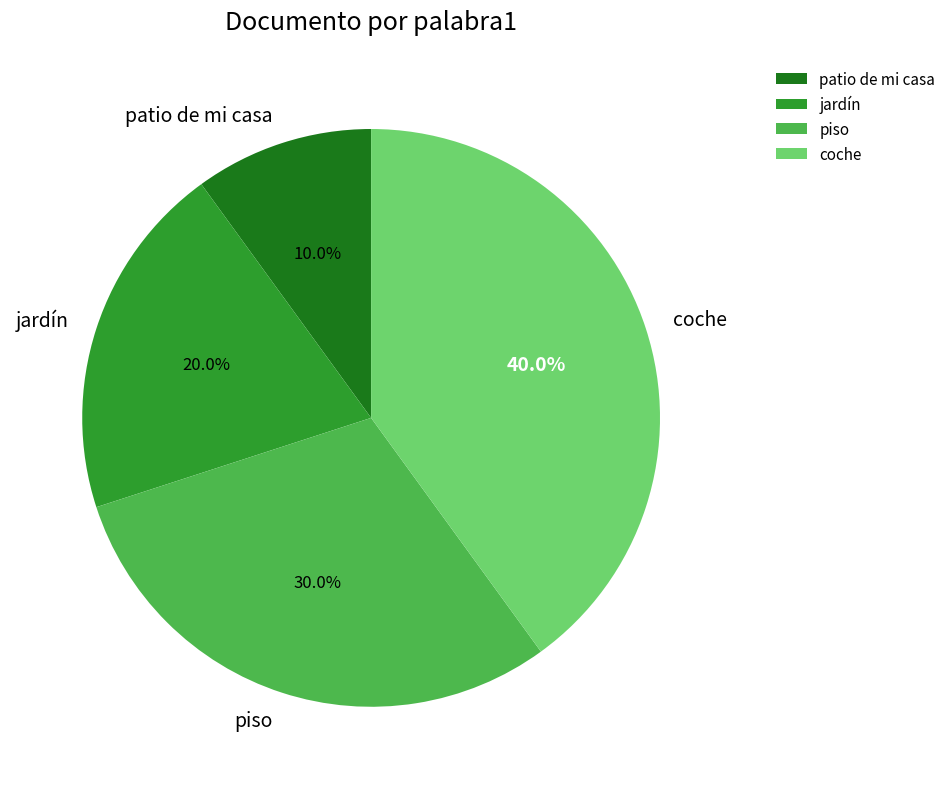

Between coche and patio de mi casa, which is larger?

coche